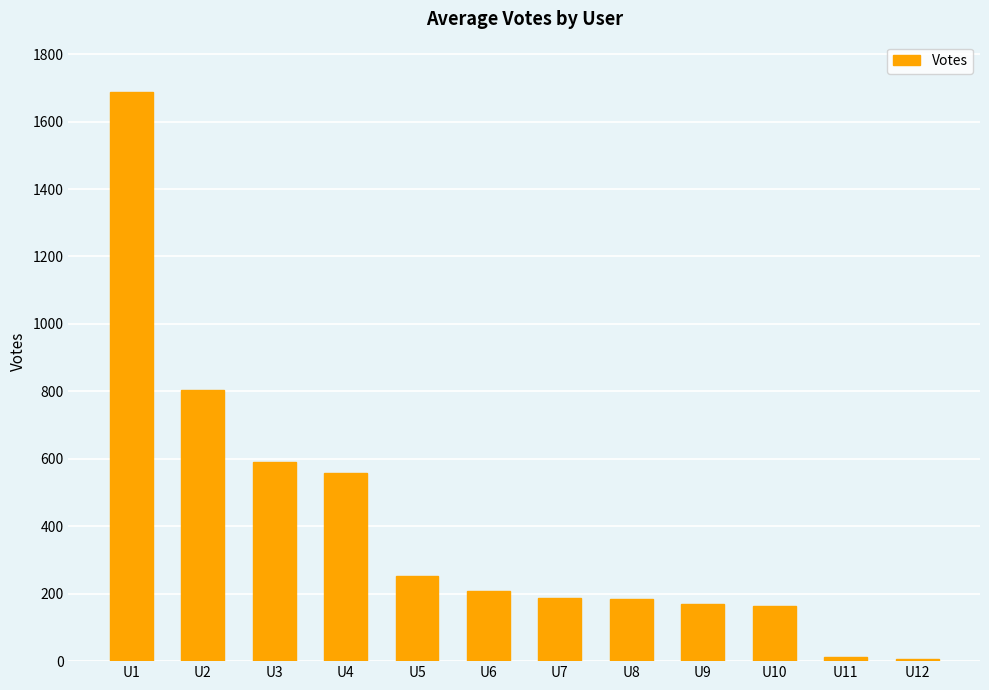

What is the sum of the values at U9 and U10?

332